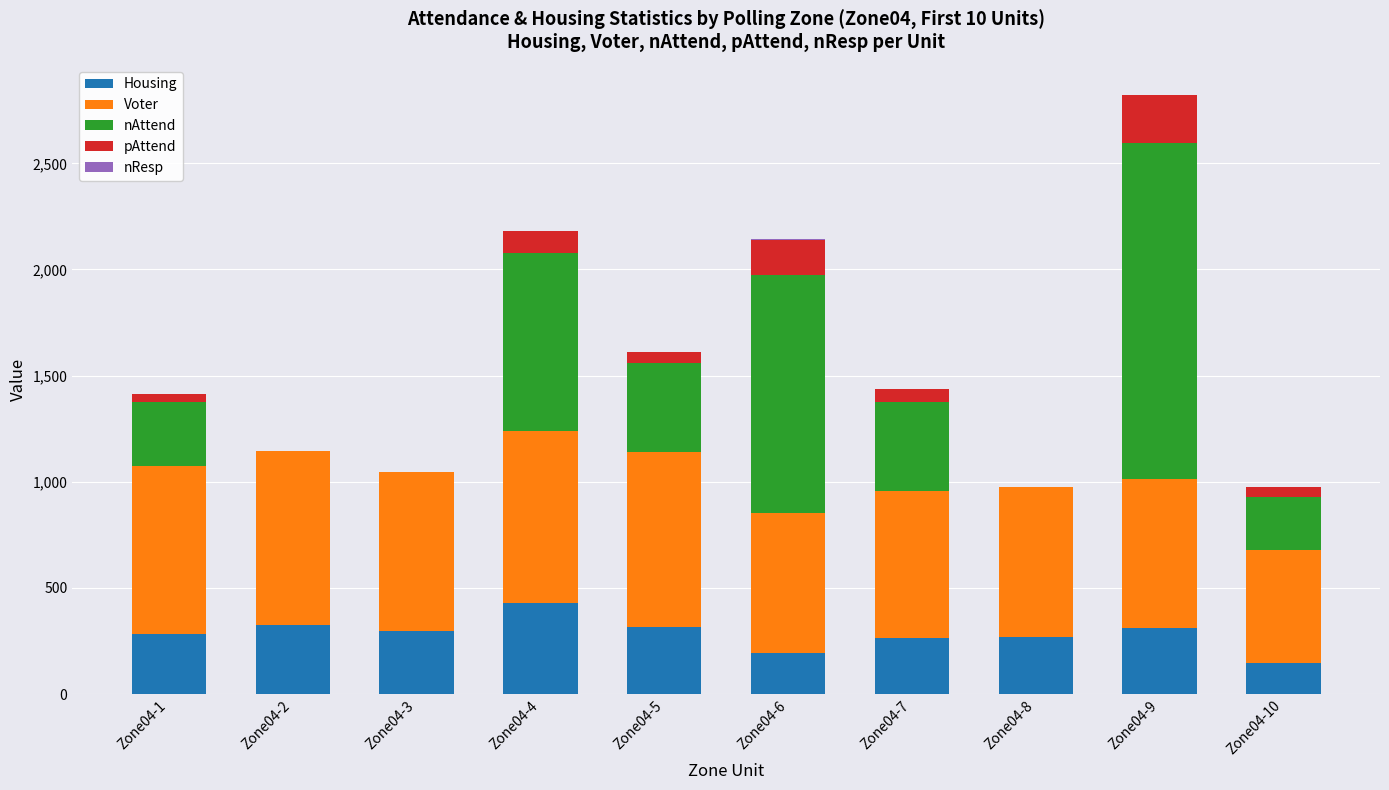

At which category is the sum across all series the highest?

Zone04-9